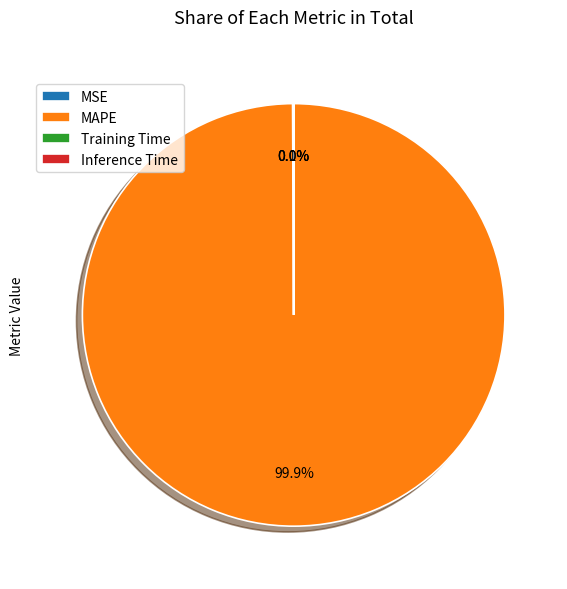

Which slice is the largest?

MAPE